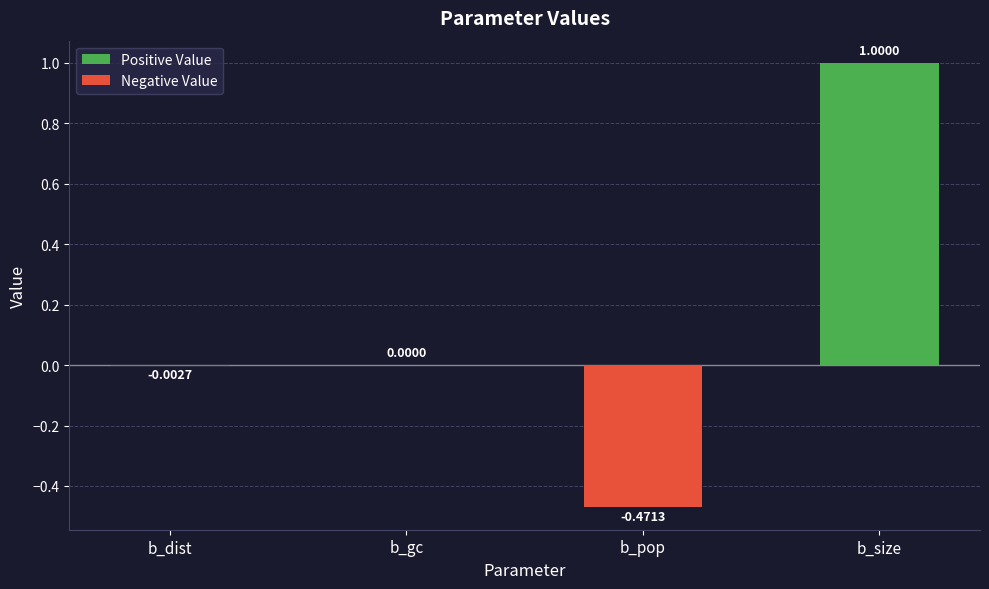

Which label corresponds to the largest value in the chart?

b_size